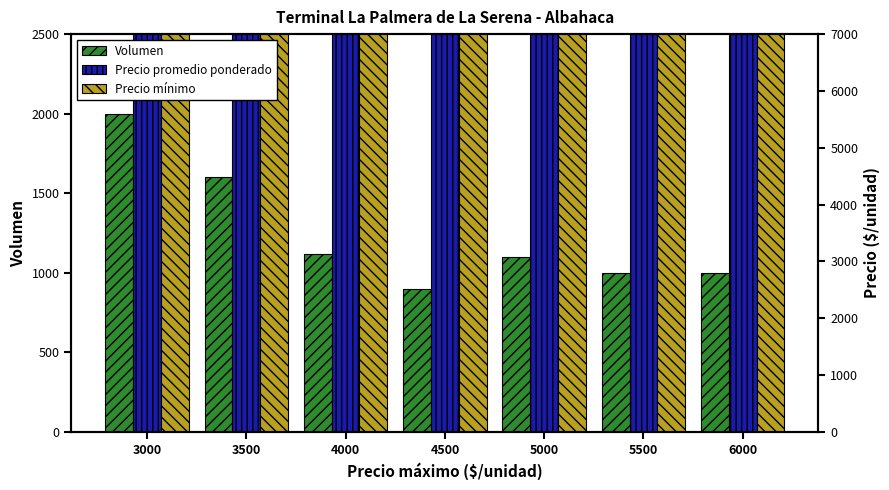

How many data points does each series have?

7